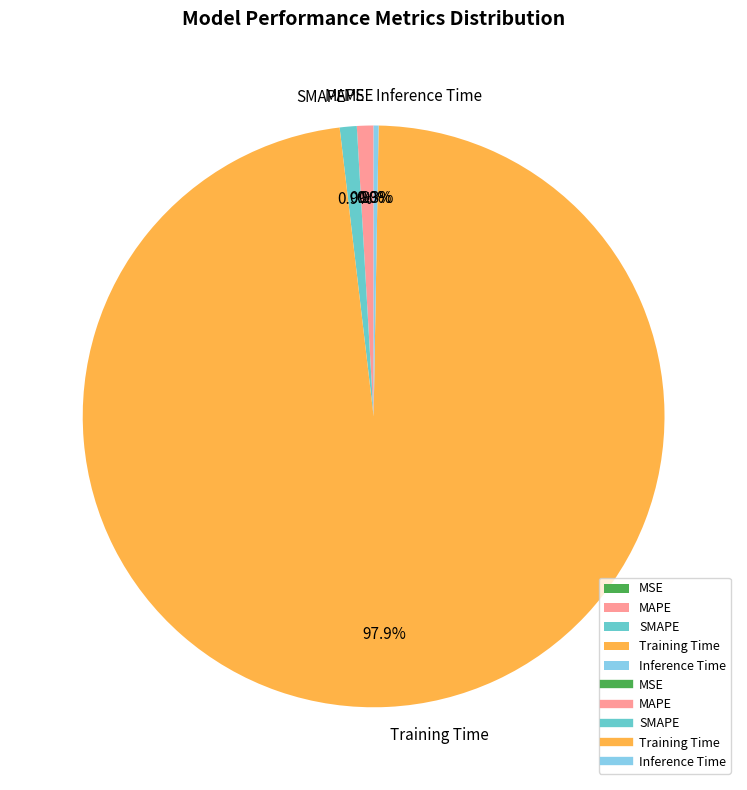

What is the total percentage of MSE and MAPE?

0.9%